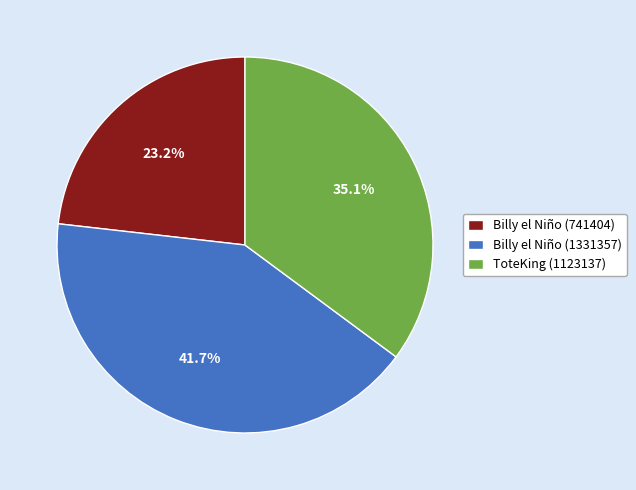

What is the smallest slice in the pie chart?

Billy el Niño (741404)